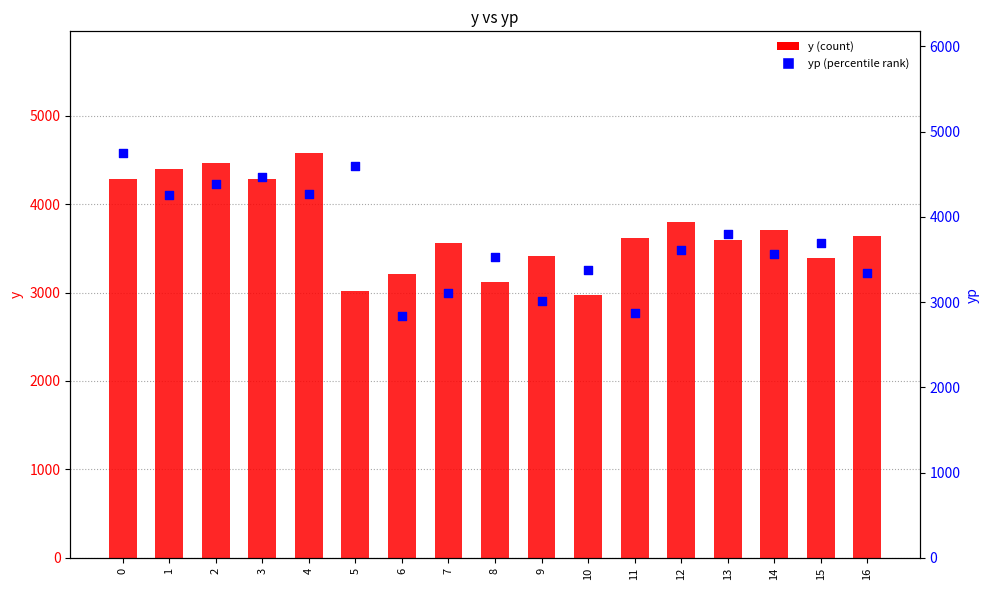

Which series contains the highest Y value?

yp